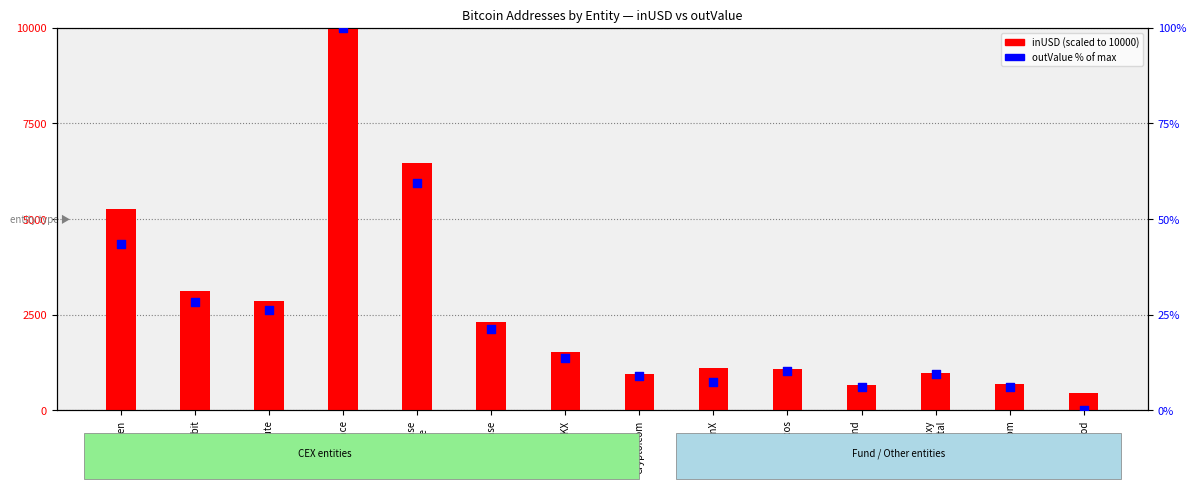

Is the value of outValue % of max at OKX greater than the value of inUSD (scaled) at Wintermute?

No